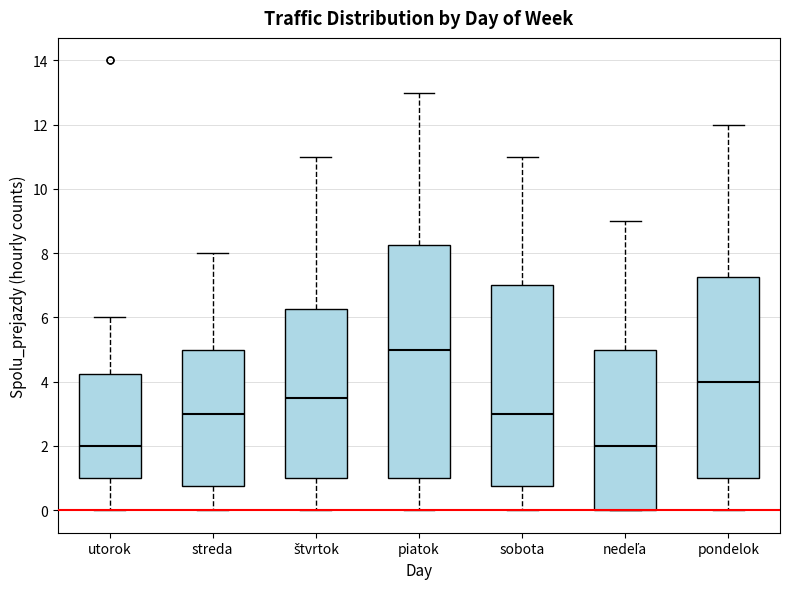

Where is the lower edge of the box for pondelok on the y-axis? The values are not printed on the chart, so give them approximately, as read against the axis.

1.0